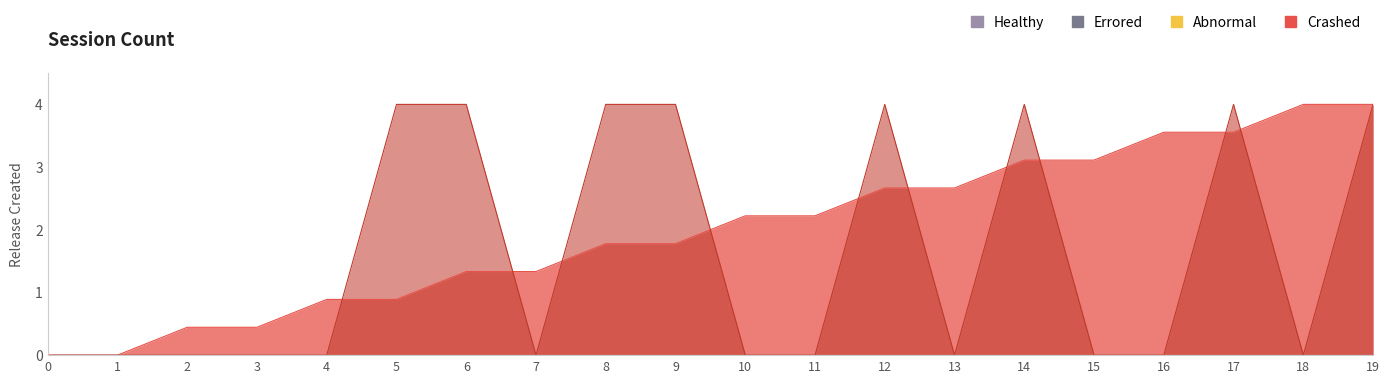

Rank the series at 14 from lowest to highest value.

source_state, output_symbol